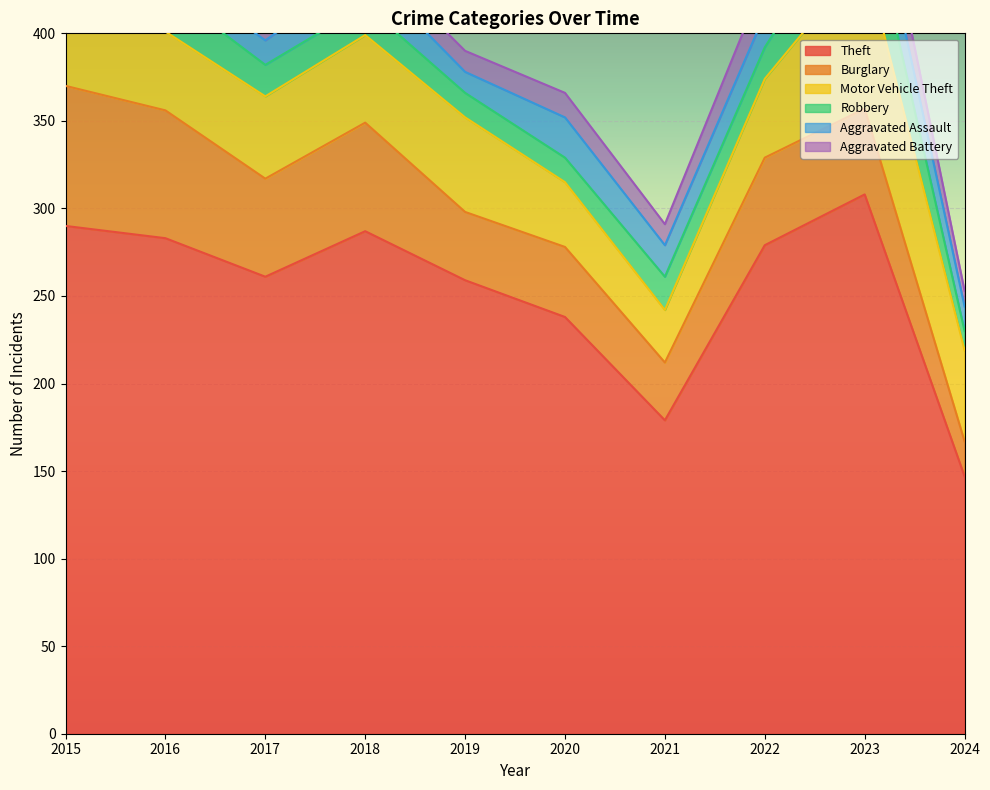

What is the difference between the second highest and second lowest values in the Robbery series?

10